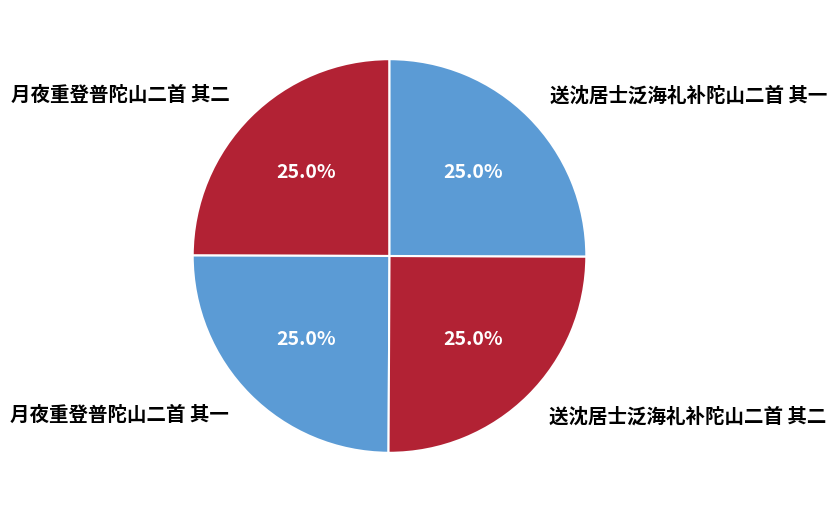

To the nearest percent, what percentage of the pie is 送沈居士泛海礼补陀山二首 其二?

25%